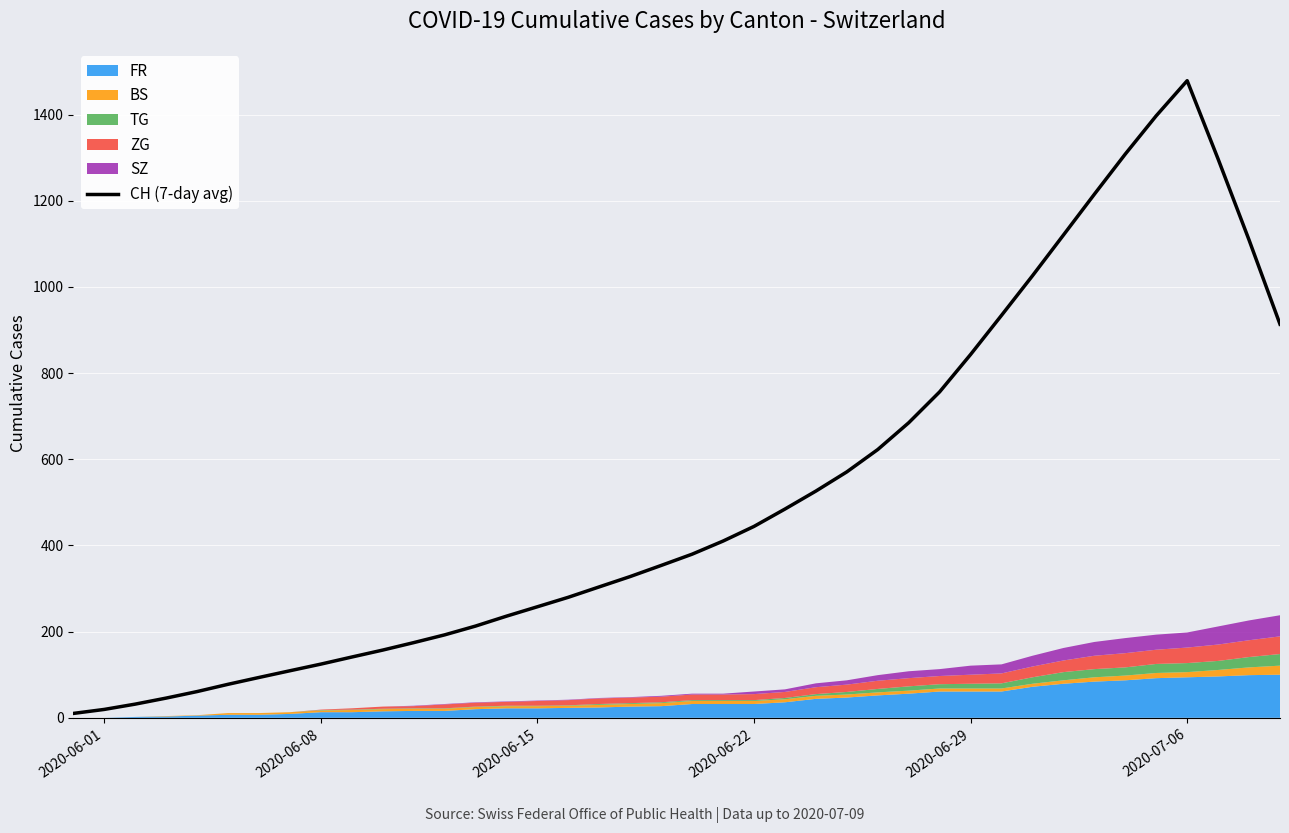

Which category has the highest value in the CH (7-day avg) series?

2020-07-06